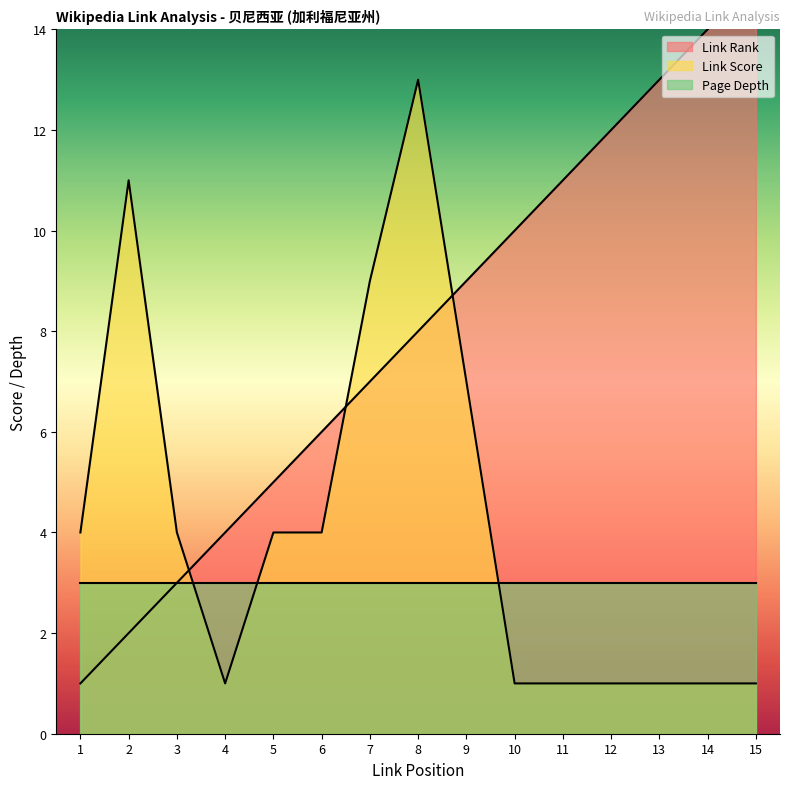

How many intersections are there between Link Score and Link Rank?

3